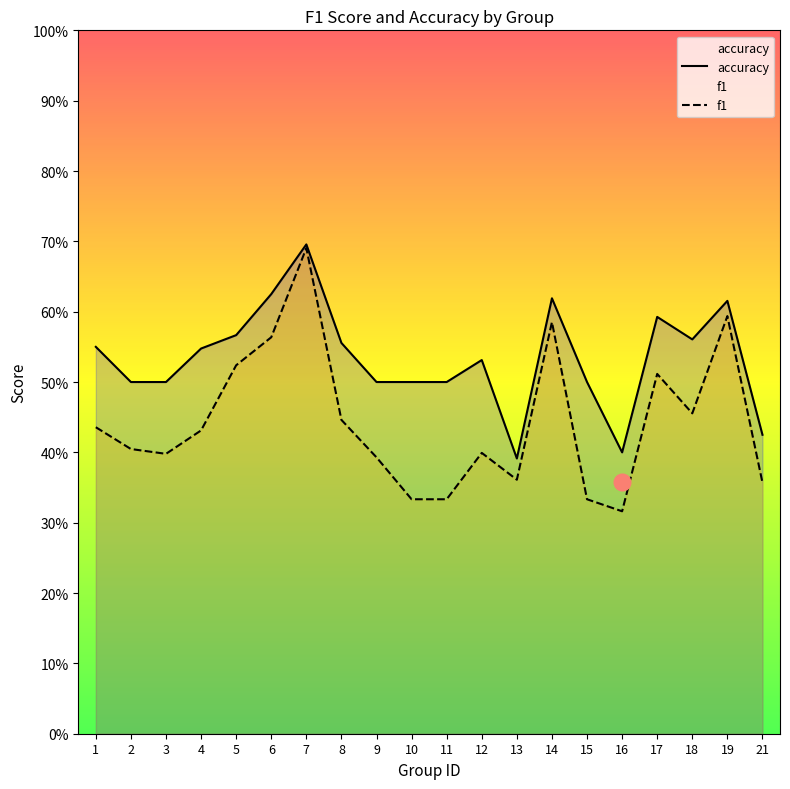

True or false: f1 and accuracy cross at least once.

False